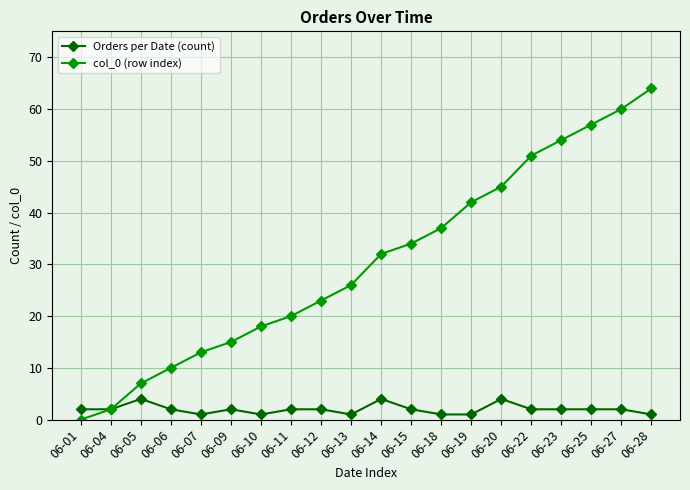

What is the difference between the Orders per Date (count) values at 06-27 and 06-05?

2